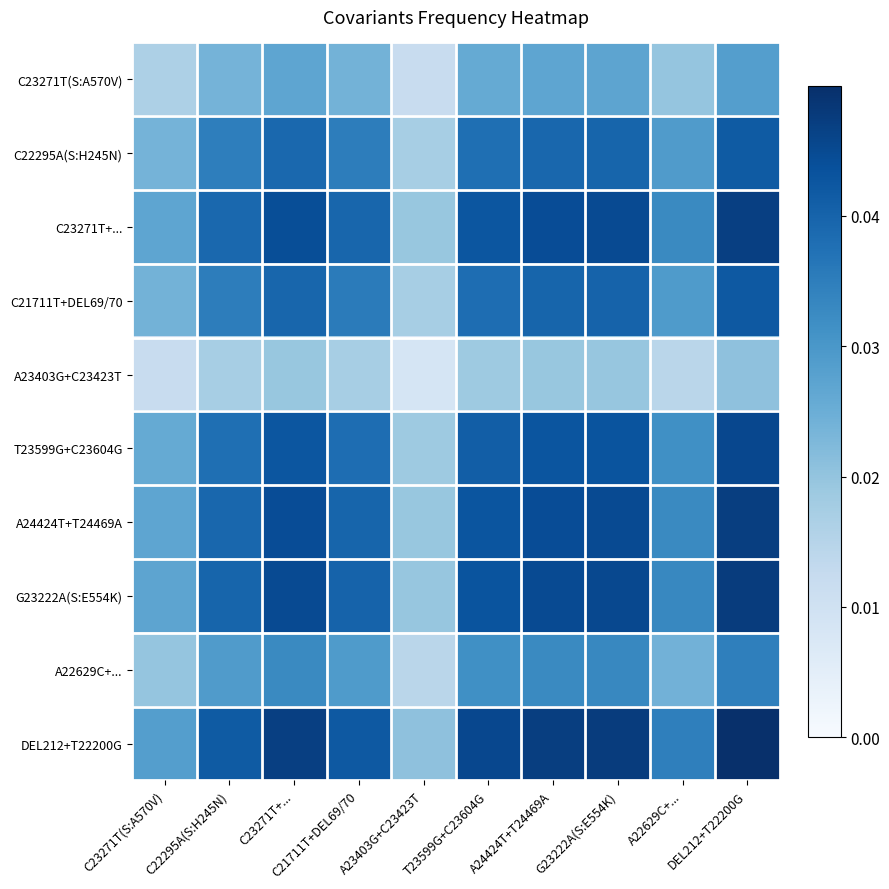

How many distinct data groups are displayed?

10